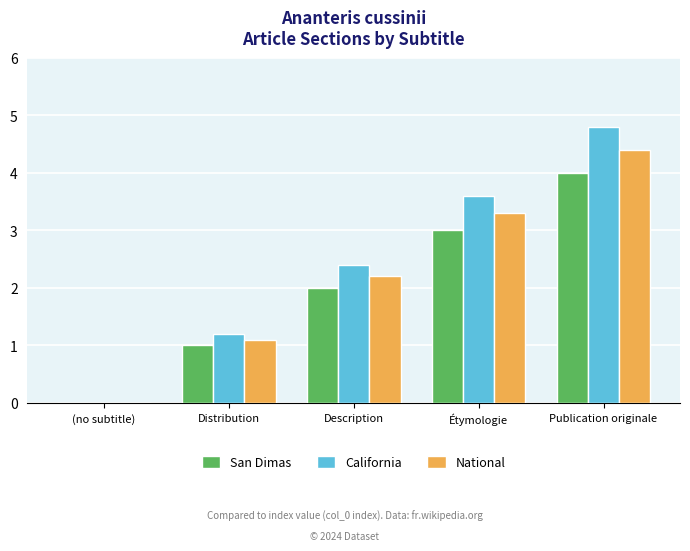

Which series has the largest total across all categories?

California